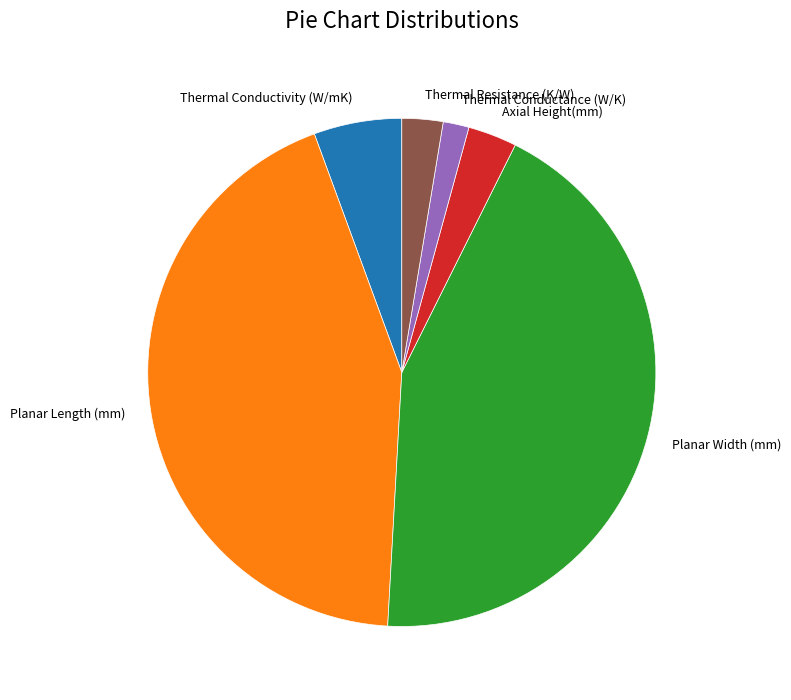

Does Thermal Conductance (W/K) account for over 50% of the chart?

No